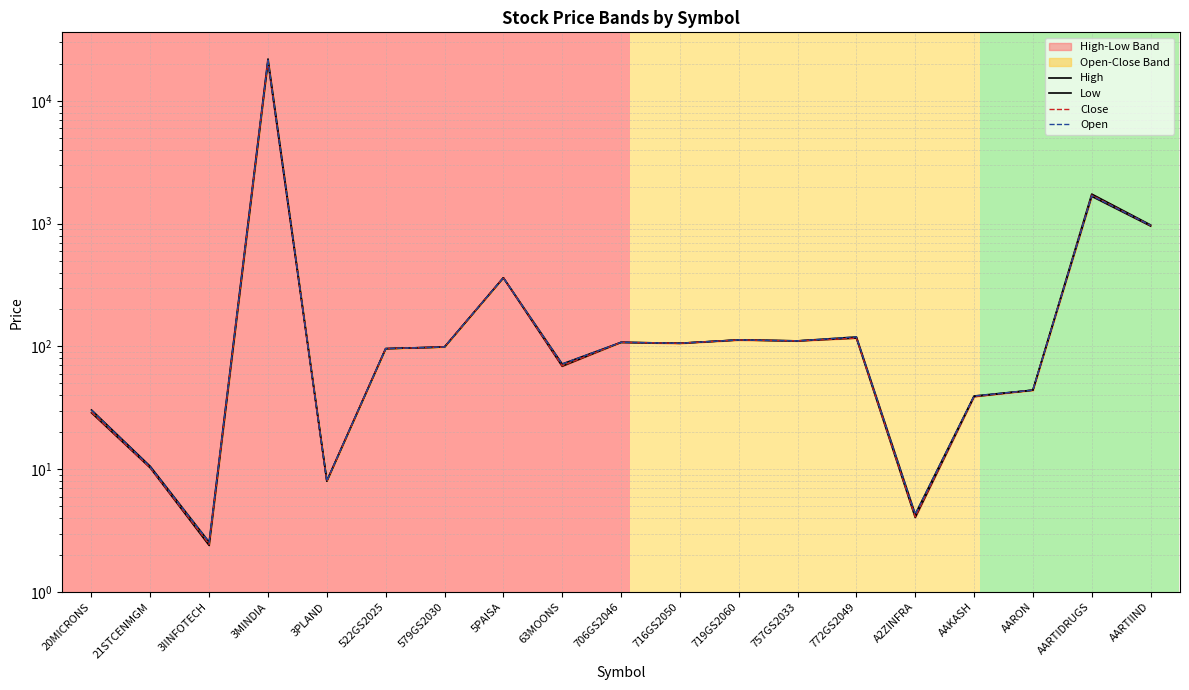

Where is the first local minimum for Low?

3IINFOTECH